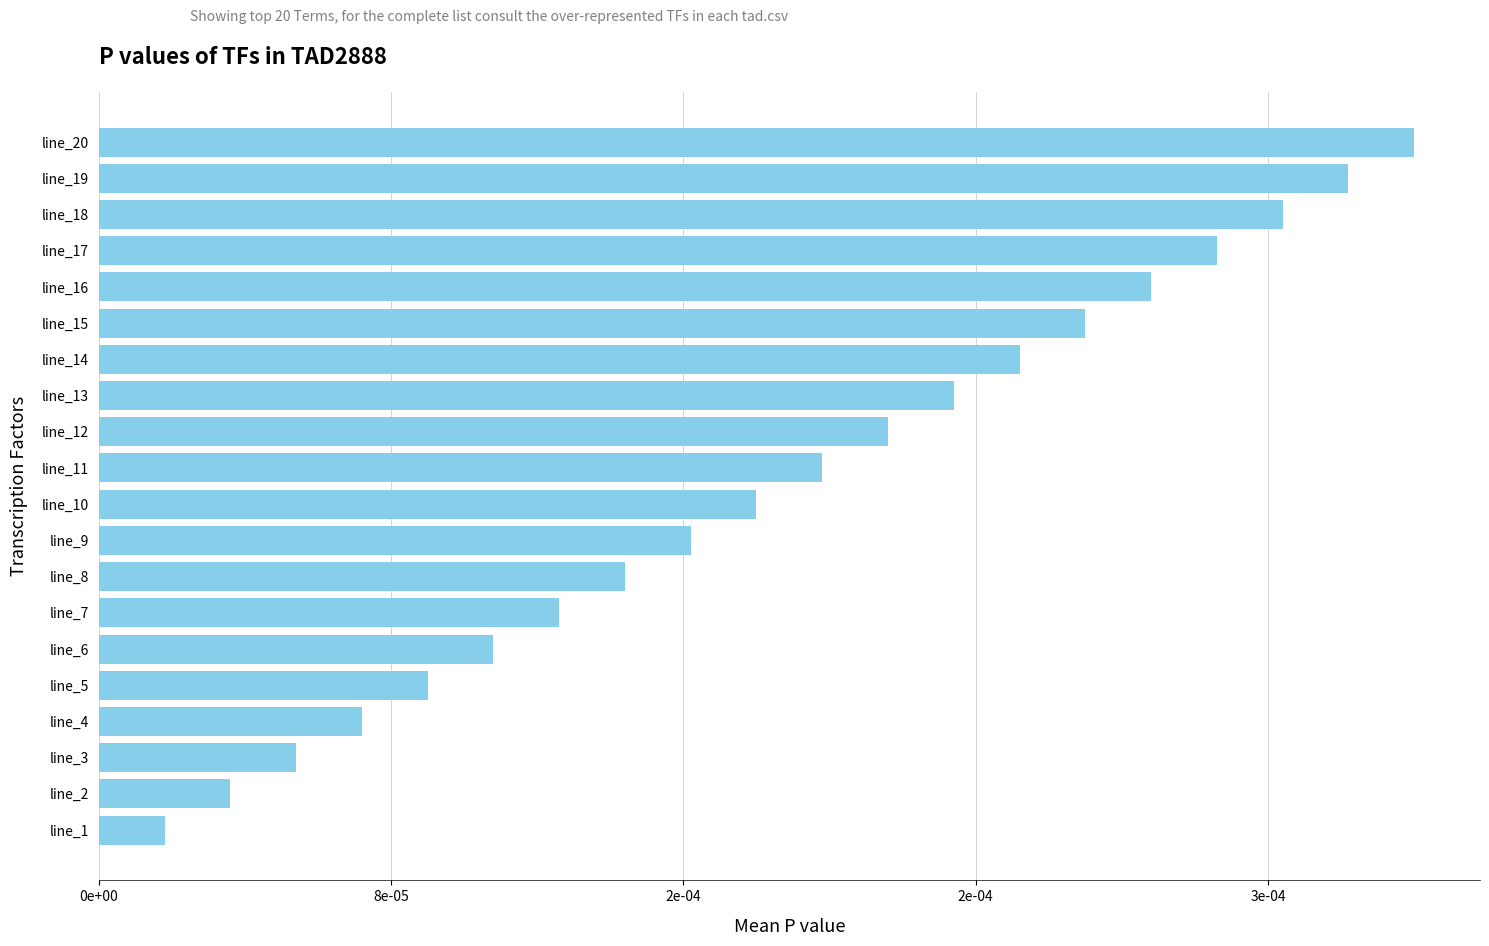

Does the chart contain any negative values?

No